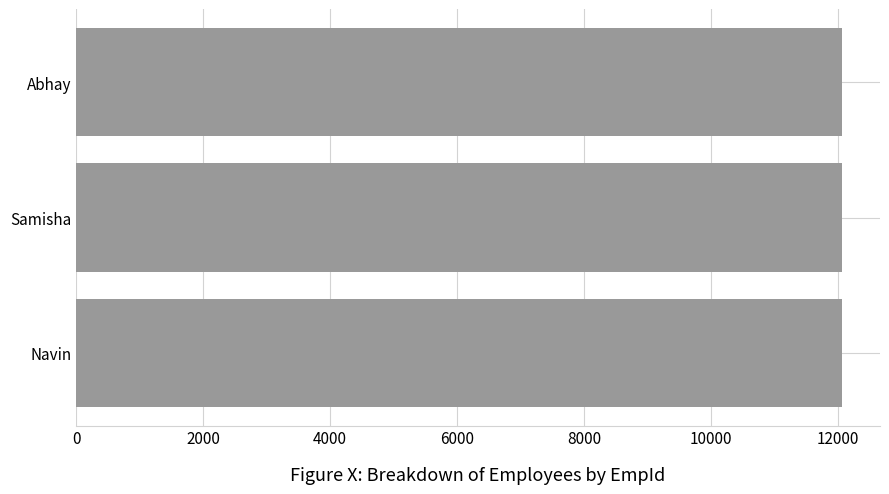

Does the chart contain any negative values?

No